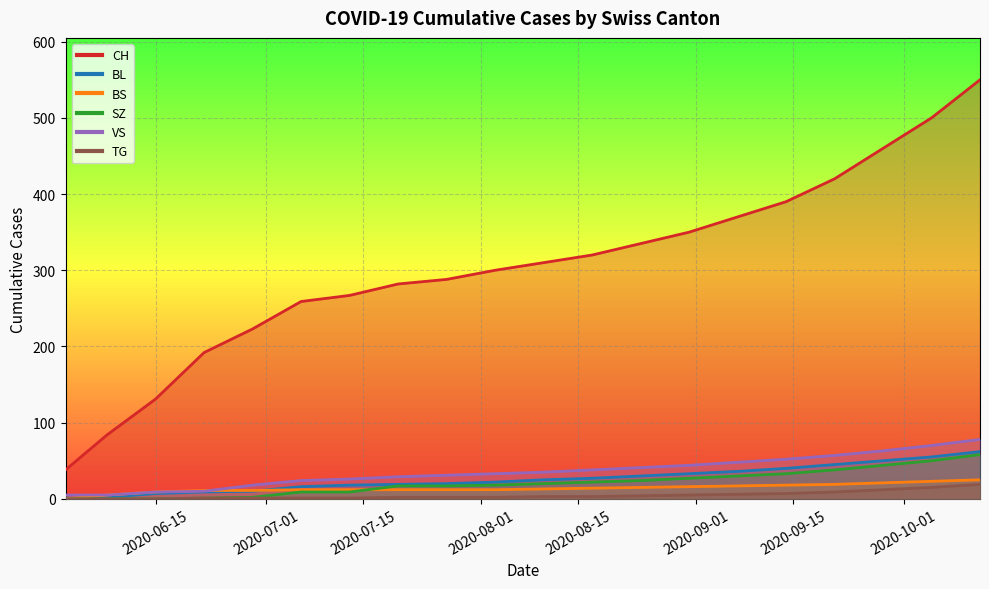

At which category does the chart reach its minimum across all series?

2020-06-02